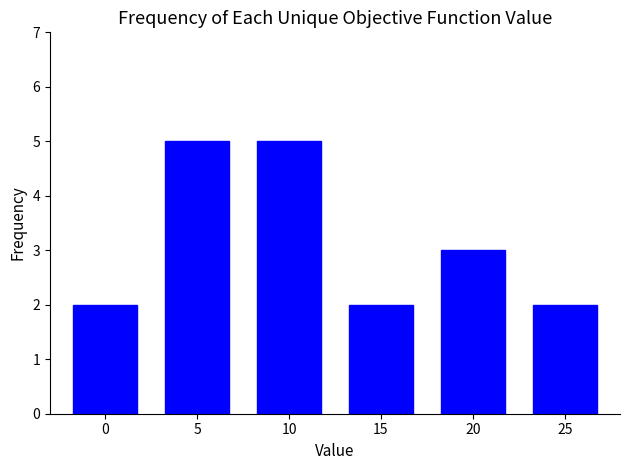

What is the sum of all values?

19